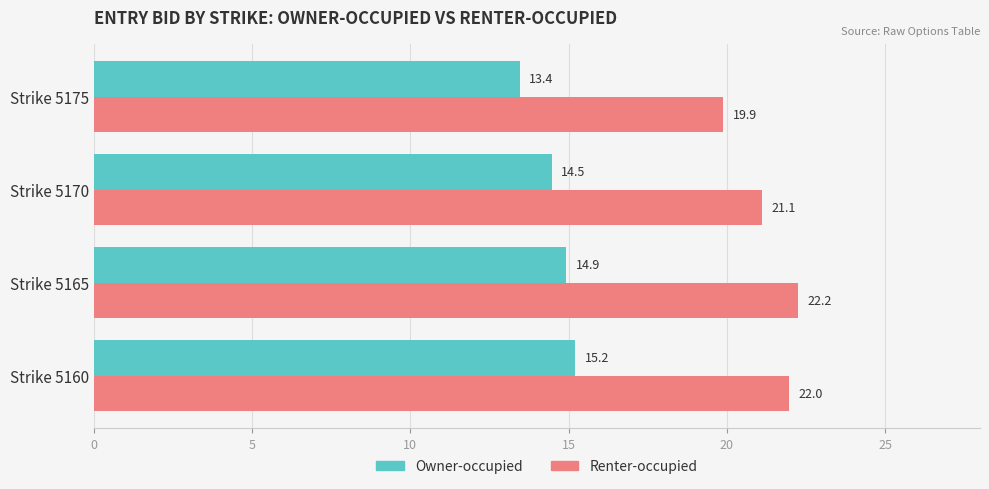

What is the spread (max minus min) of values at Strike 5170?

6.6